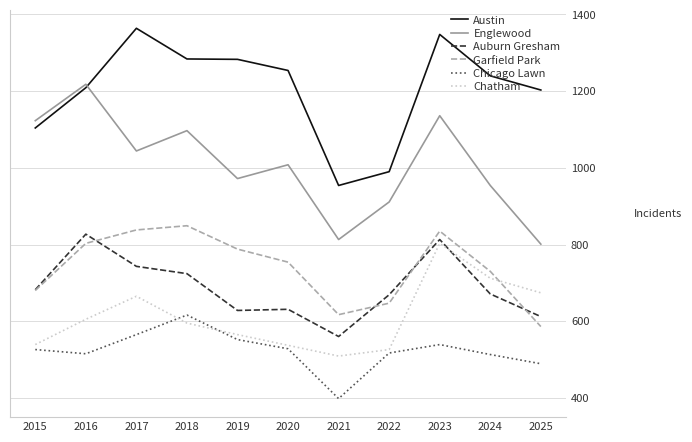

How many times do Chatham and Auburn Gresham cross each other?

1